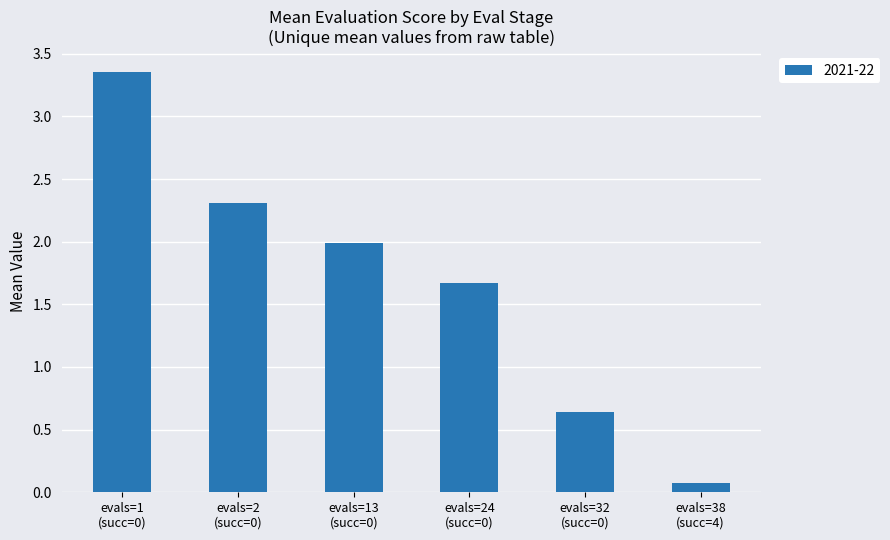

What is the value of the 2nd bar from the left?

2.3